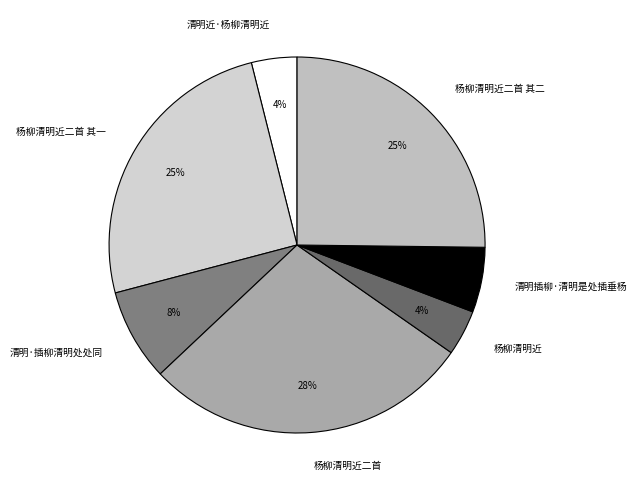

Does 清明插柳·清明是处插垂杨 represent more than half of the total?

No